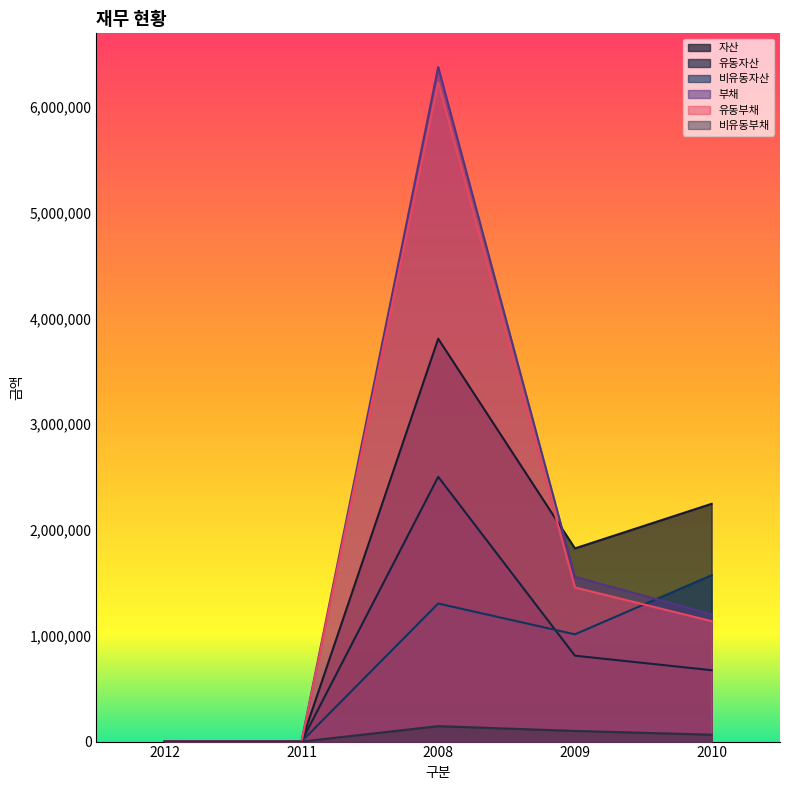

Reading left to right, list all the values displayed in this chart.

자산: 0	0	3807174	1825718	2247174
유동자산: 0	0	2502458	811964	674588
비유동자산: 0	0	1304716	1013755	1572586
부채: 0	0	6374658	1557410	1203069
유동부채: 0	0	6228809	1456701	1138069
비유동부채: 0	0	145849	100709	64999